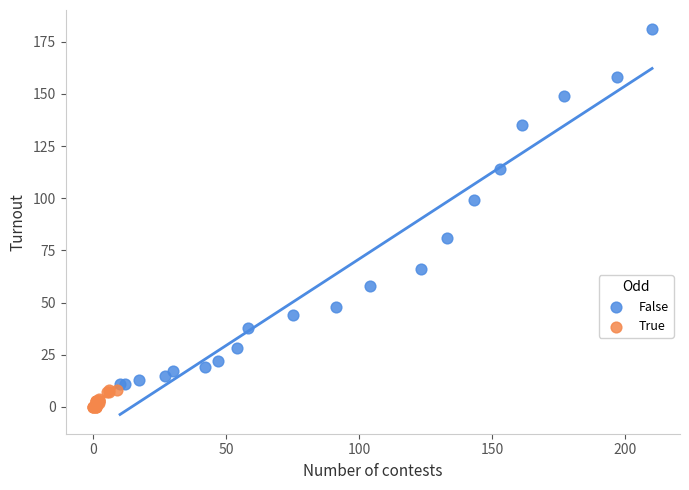

Which series reaches the minimum Y coordinate?

True